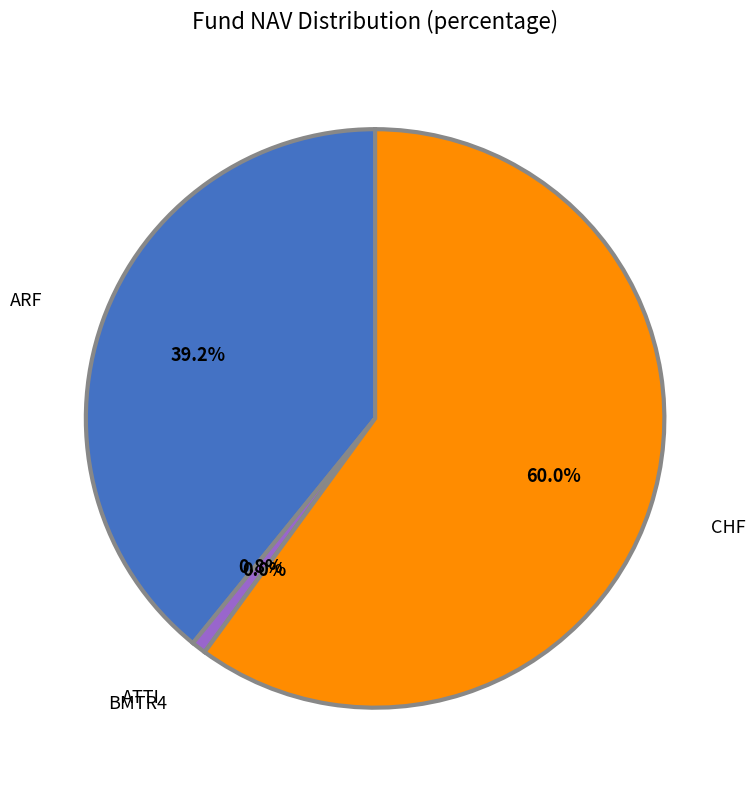

Do ARF and CHF together represent more than half of the pie?

Yes